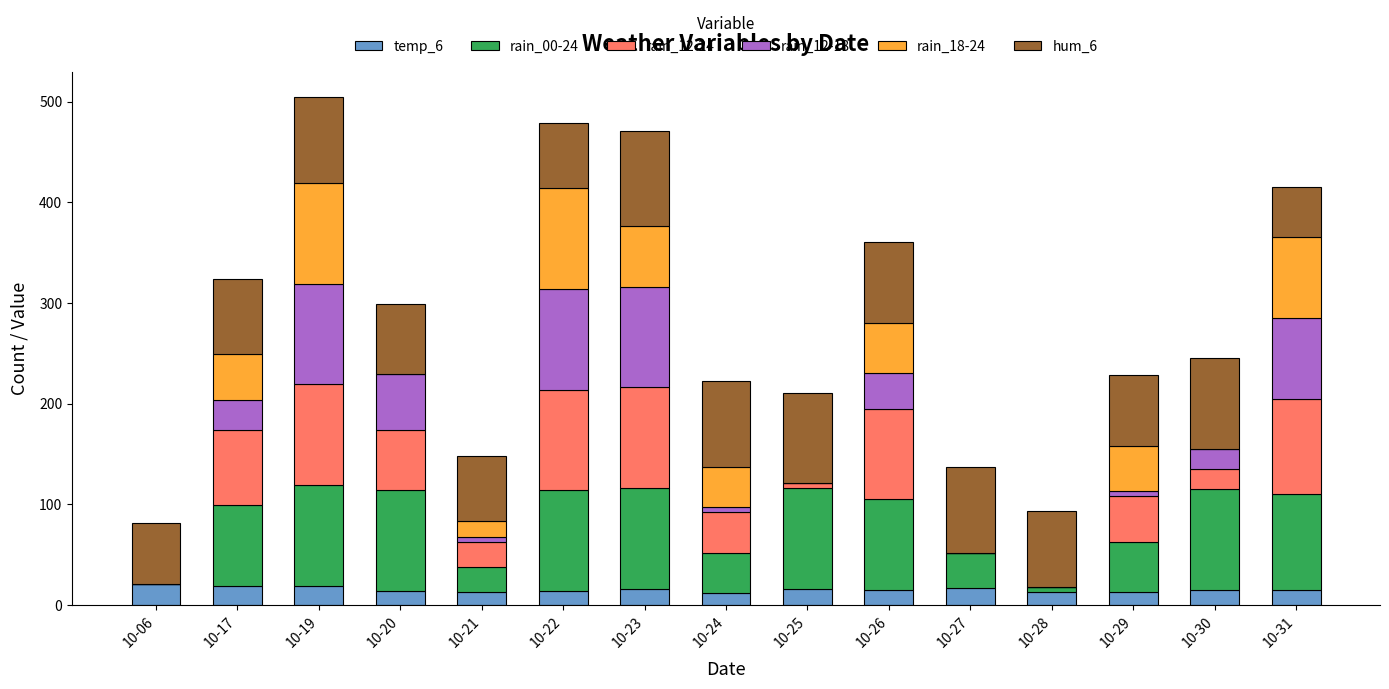

What are all the series names shown in the legend?

temp_6, rain_00-24, rain_12-24, rain_12-18, rain_18-24, hum_6